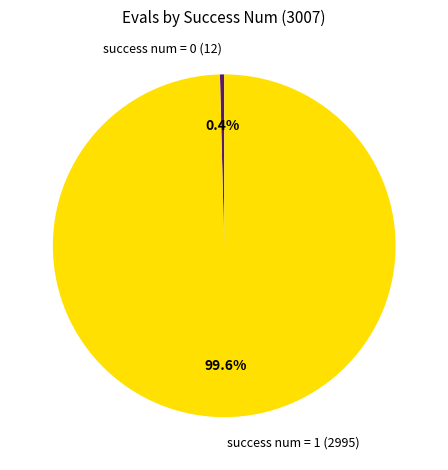

How many segments does this pie chart have?

2